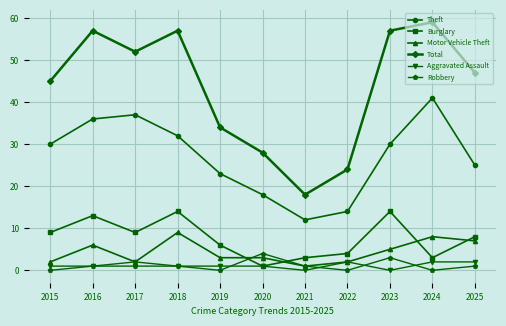

What is the value of the Motor Vehicle Theft point at the 5th from the left?

3